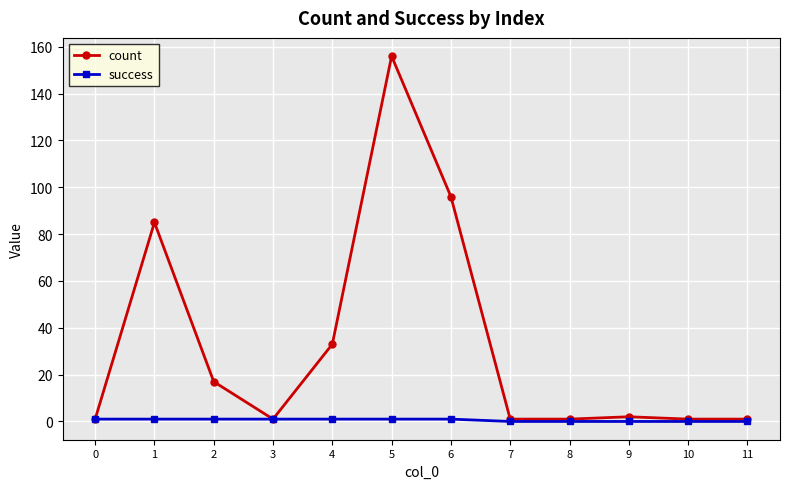

Reading left to right, list all the values displayed in this chart.

count: 1	85	17	1	33	156	96	1	1	2	1	1
success: 1	1	1	1	1	1	1	0	0	0	0	0